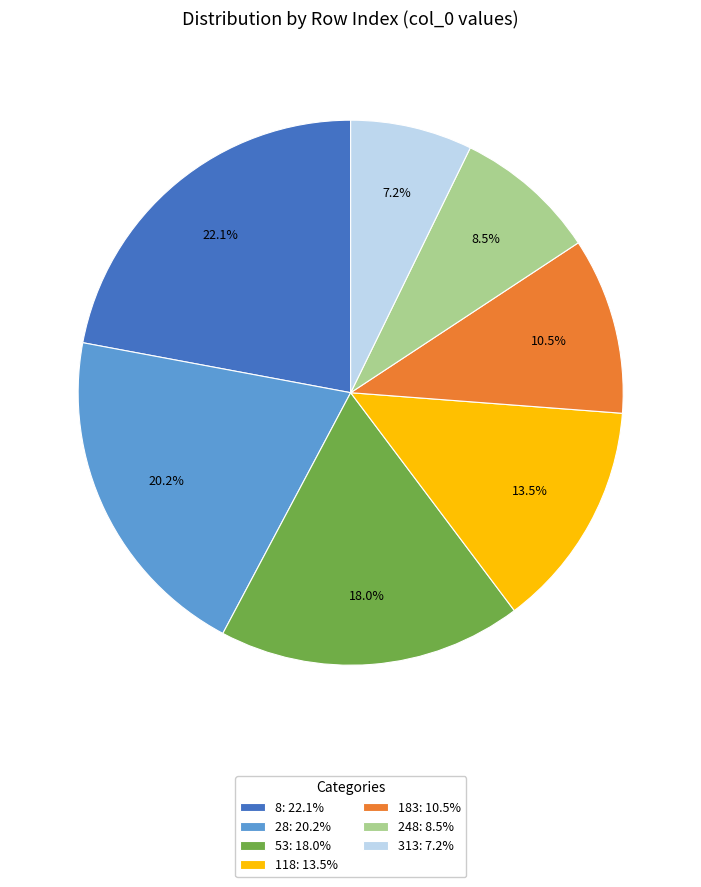

What is the smallest slice in the pie chart?

313